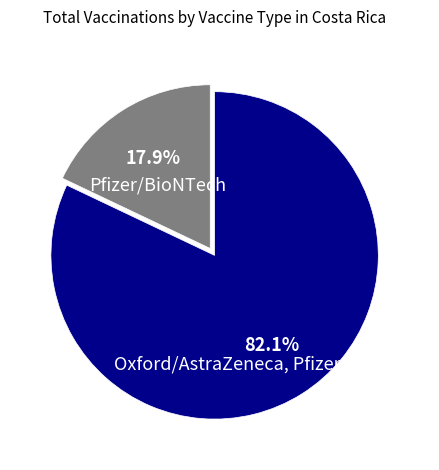

Between Oxford/AstraZeneca, Pfizer/BioNTech and Pfizer/BioNTech, which is larger?

Oxford/AstraZeneca, Pfizer/BioNTech